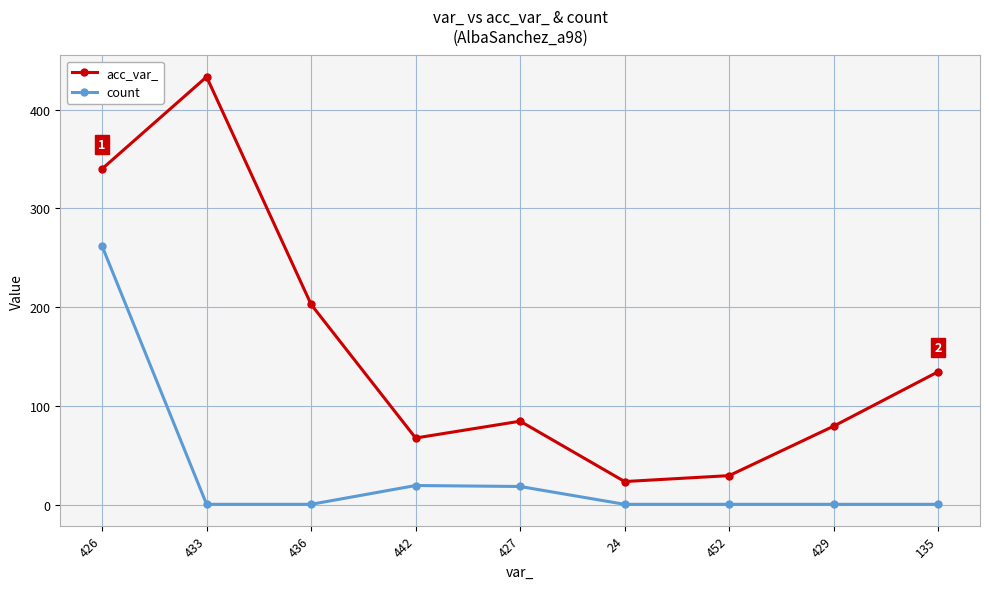

Rank the series at 433 from highest to lowest value.

acc_var_, count